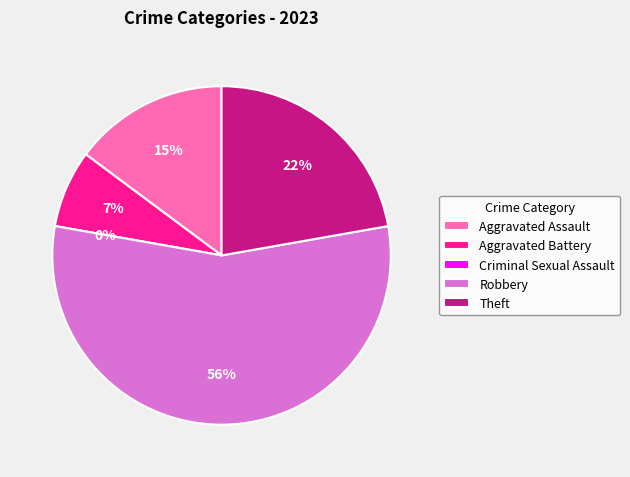

To the nearest percent, what percentage of the pie is Robbery?

56%